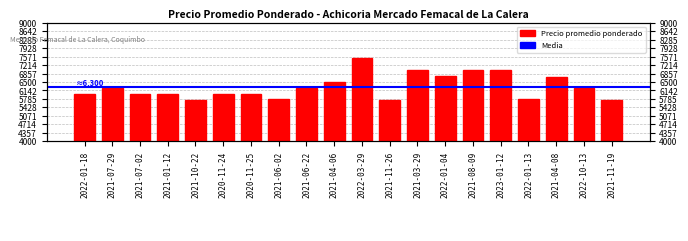

Count the number of values greater than 6229.

9